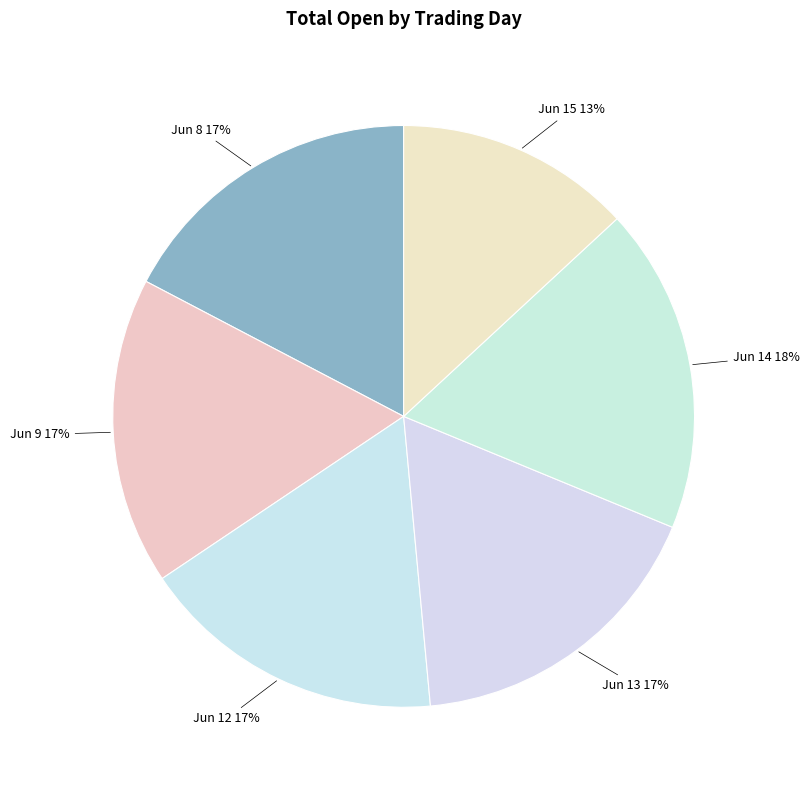

What is the ratio of the value at Jun 12 17% to the value at Jun 15 13%?

1.3